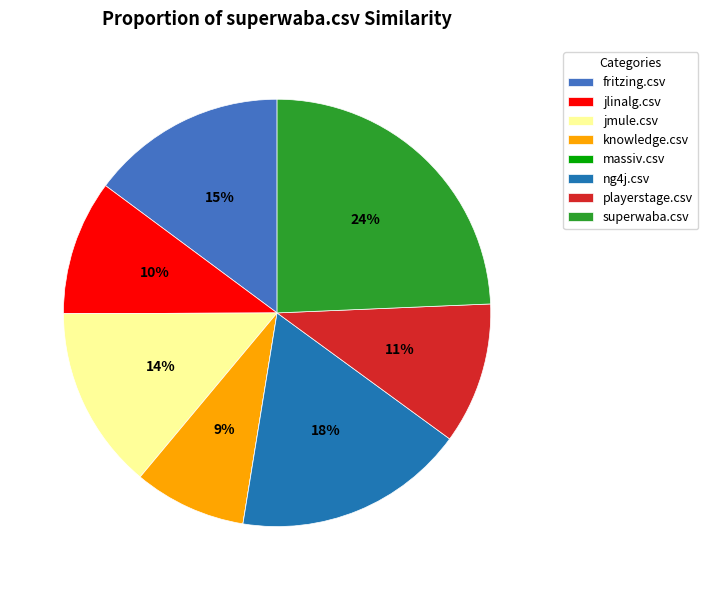

What is the largest slice in the pie chart?

superwaba.csv